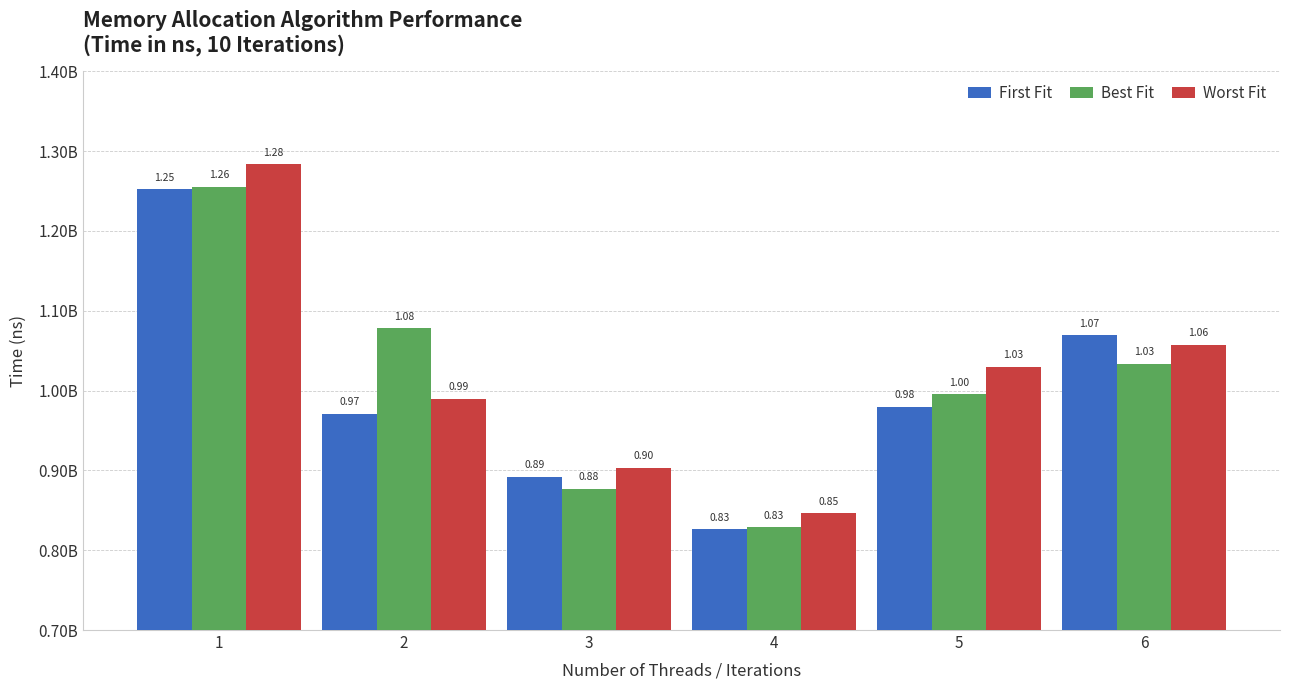

What is the total value across all series at 6?

3160534333